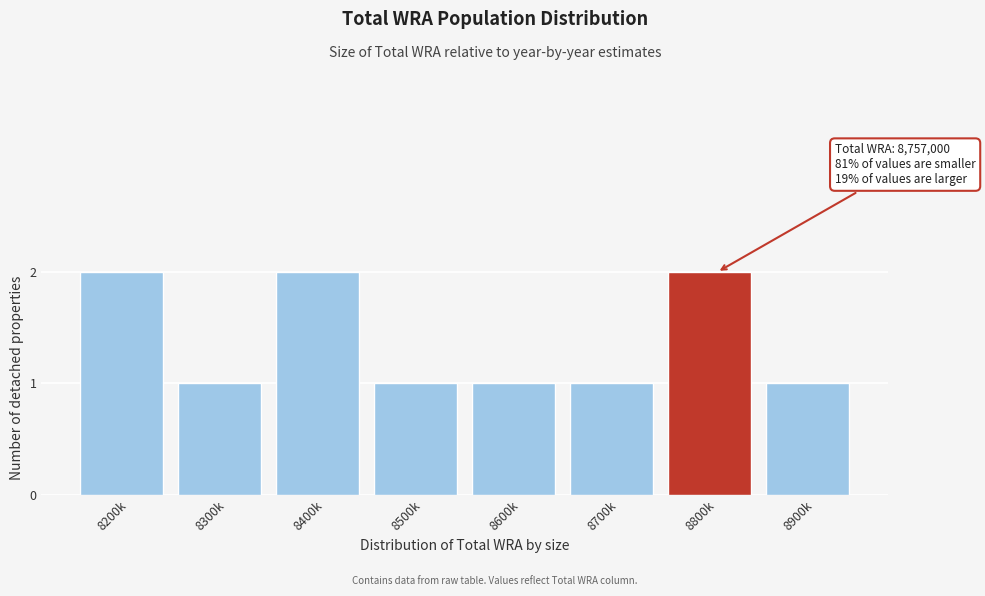

Reading left to right, list all the values displayed in this chart.

8200k=2	8300k=1	8400k=2	8500k=1	8600k=1	8700k=1	8800k=2	8900k=1